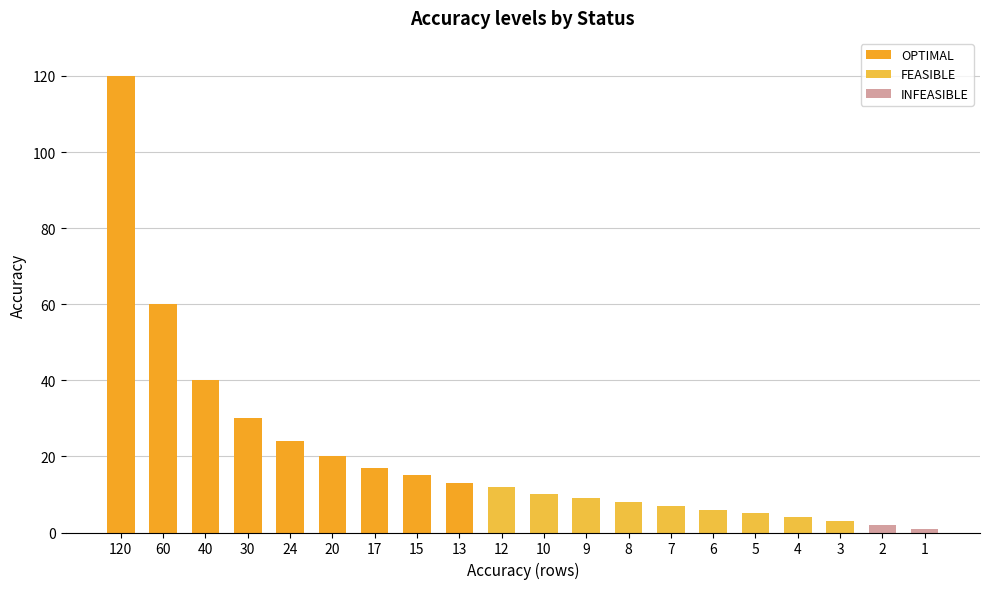

The chart shows a value of 6 at 6. True or false?

True